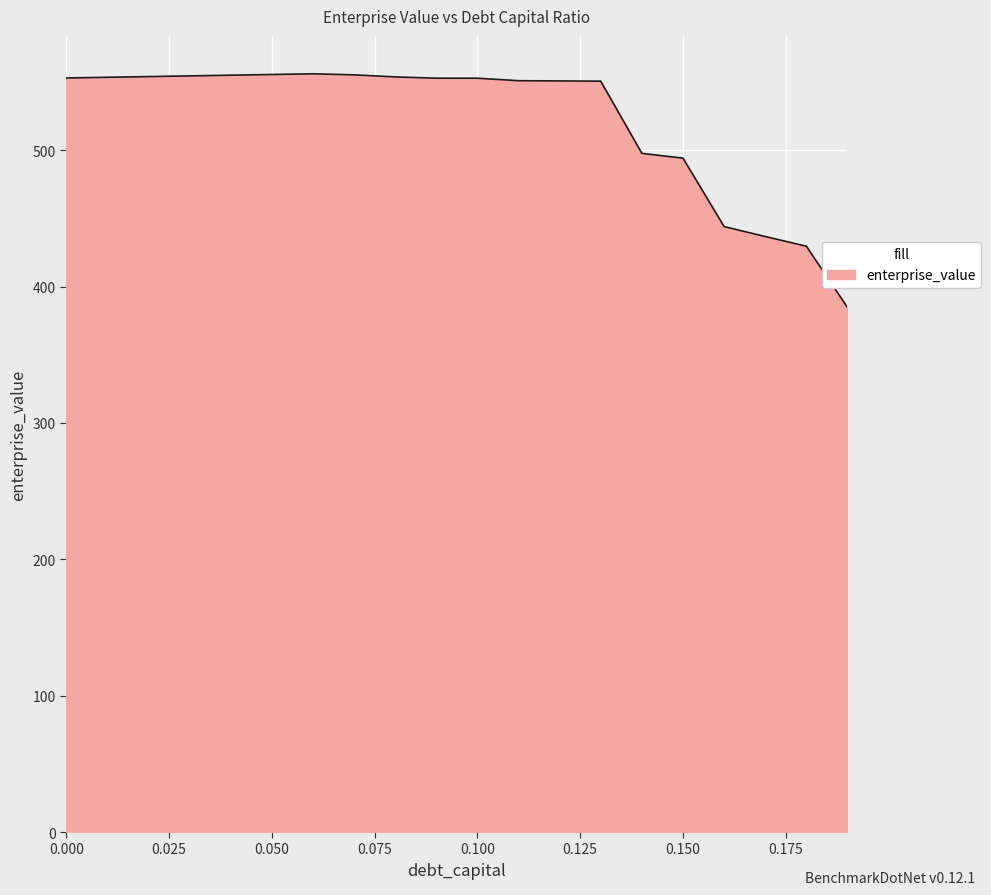

What is the difference between the maximum and minimum values?

171.3